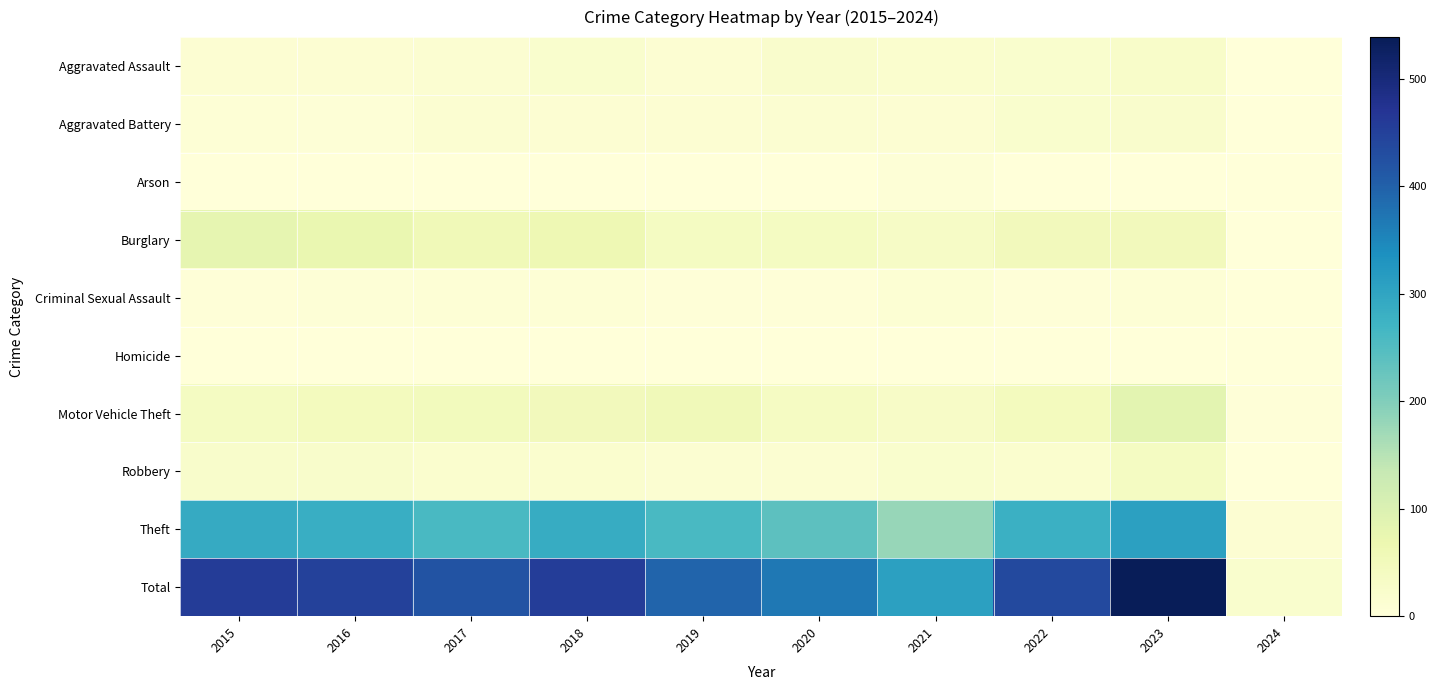

At how many categories does at least one series exceed 29?

9